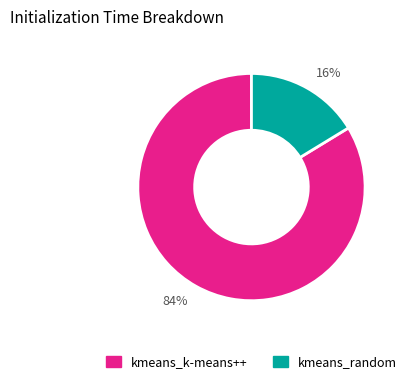

How many slices are in this pie chart?

2